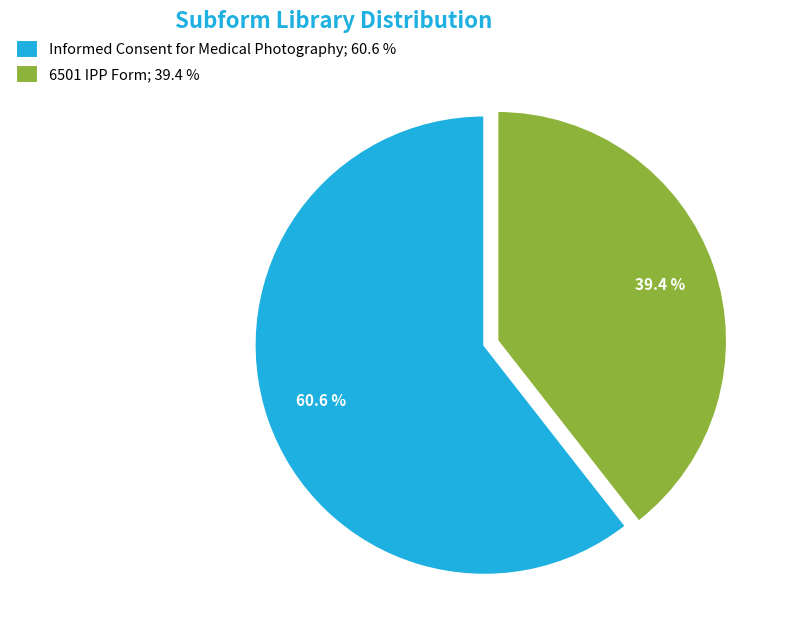

Does any single category account for the majority?

Yes